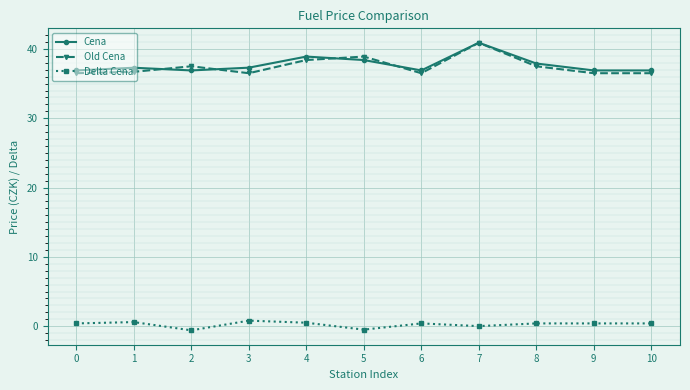

Which category has the highest value across all series?

7